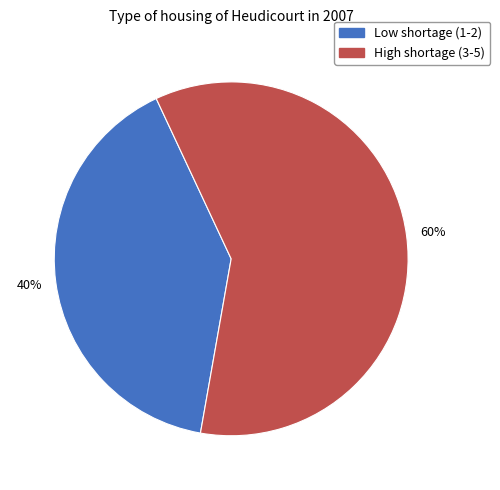

Is there any slice that represents more than half of the pie?

Yes